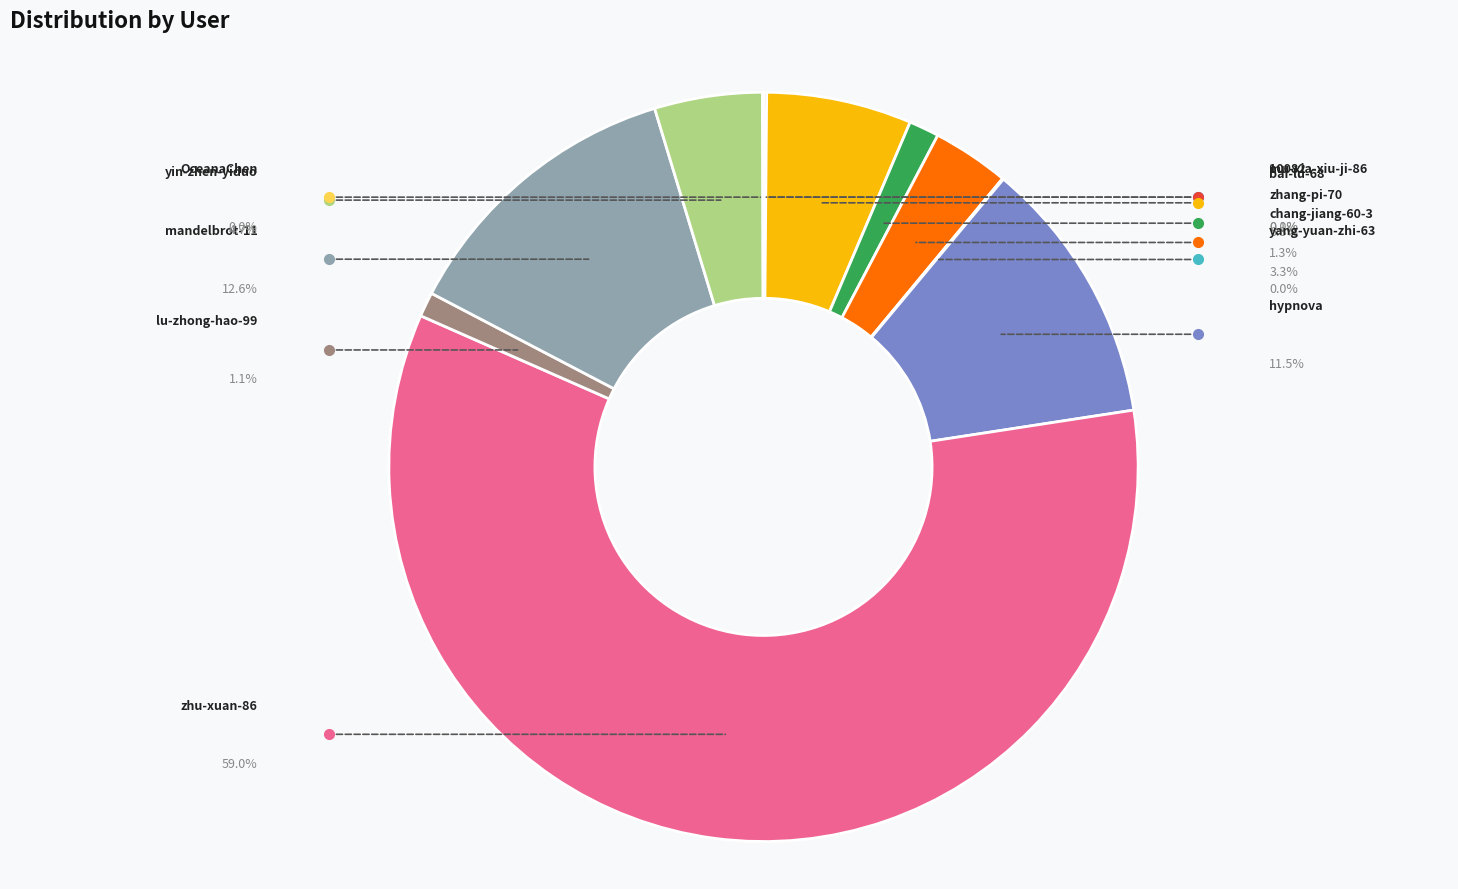

Is there a majority slice in this chart?

Yes